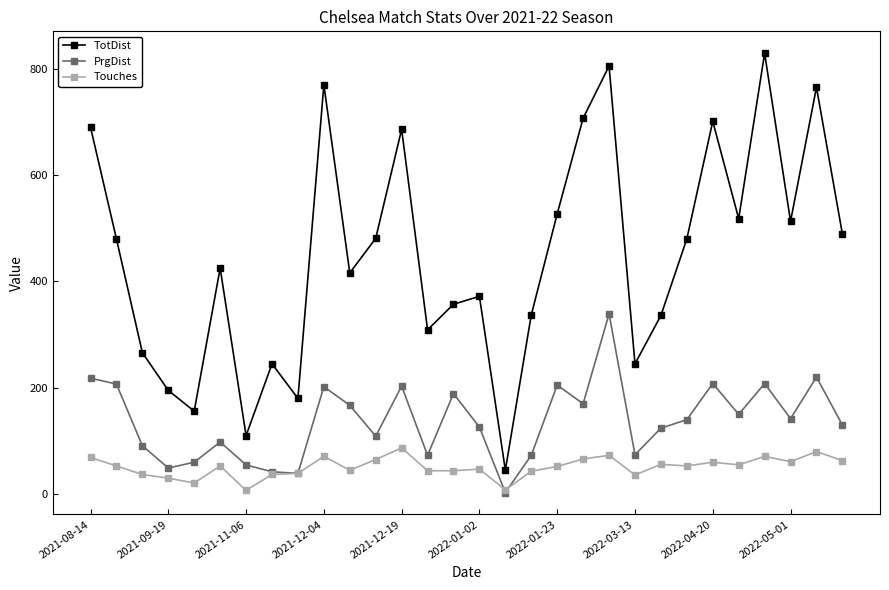

What are all the series names shown in the legend?

TotDist, PrgDist, Touches